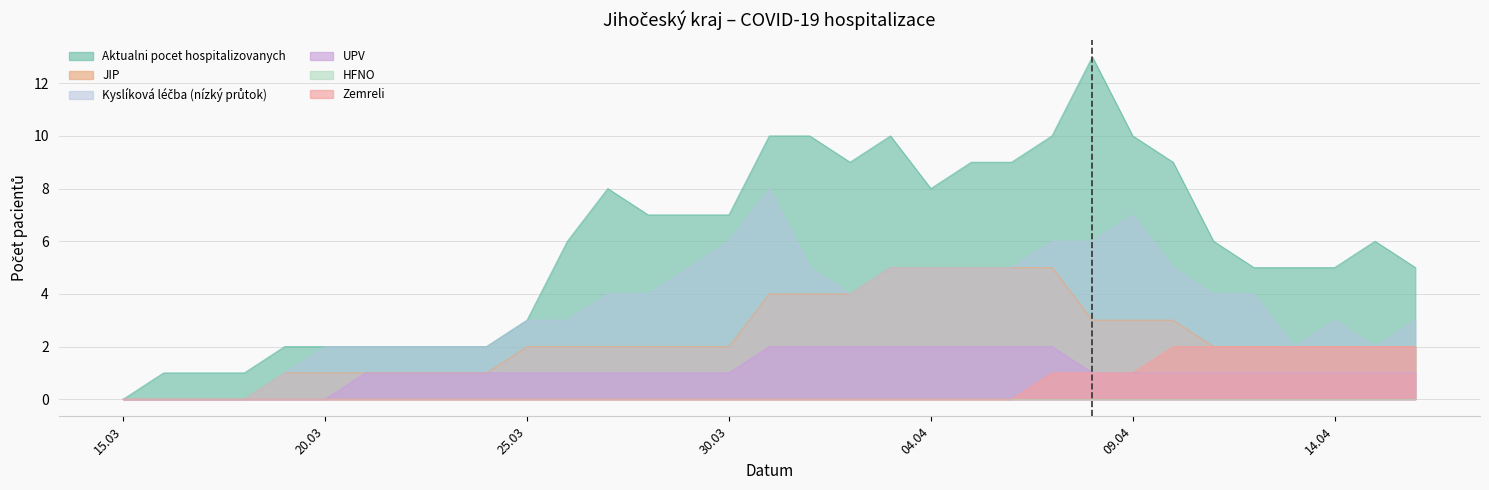

Which has a higher value, 25.03.2020 or 05.04.2020?

05.04.2020